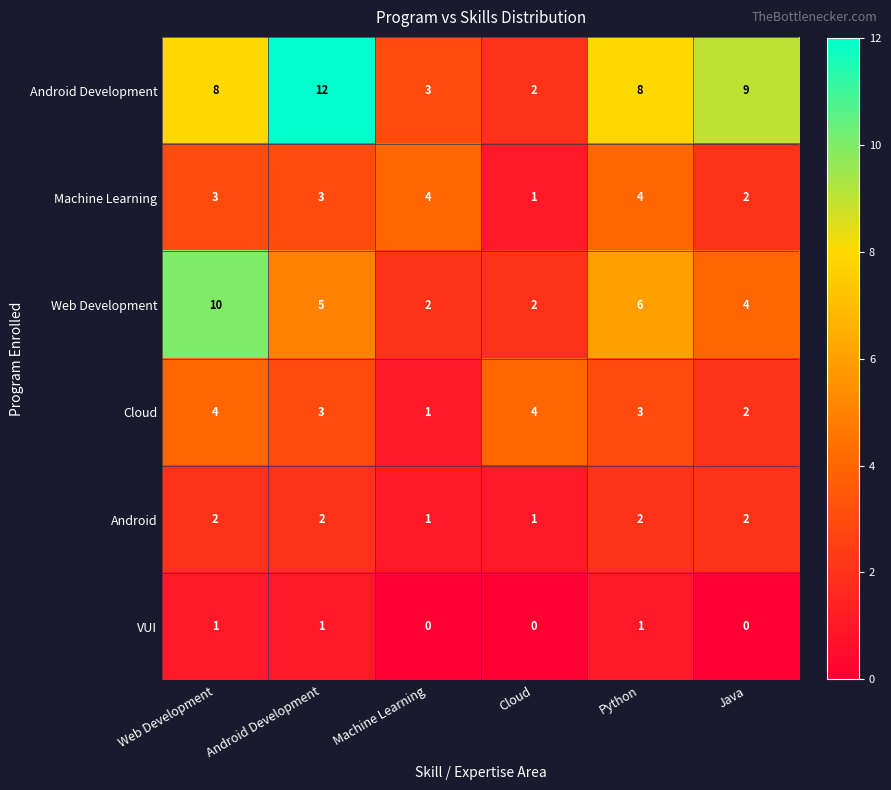

Count the number of data series in this chart.

6